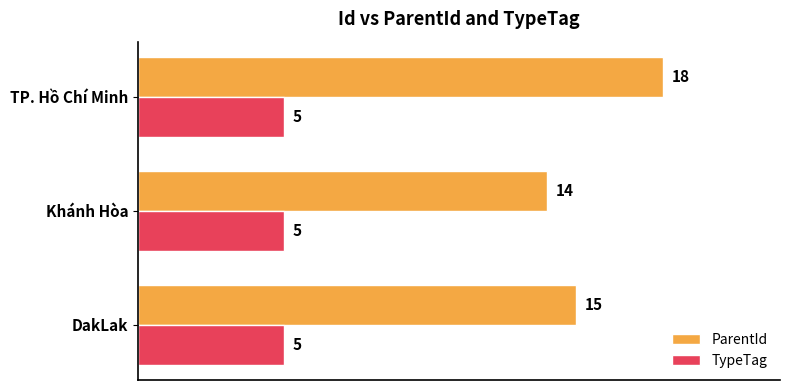

Which series has the widest spread of values?

ParentId